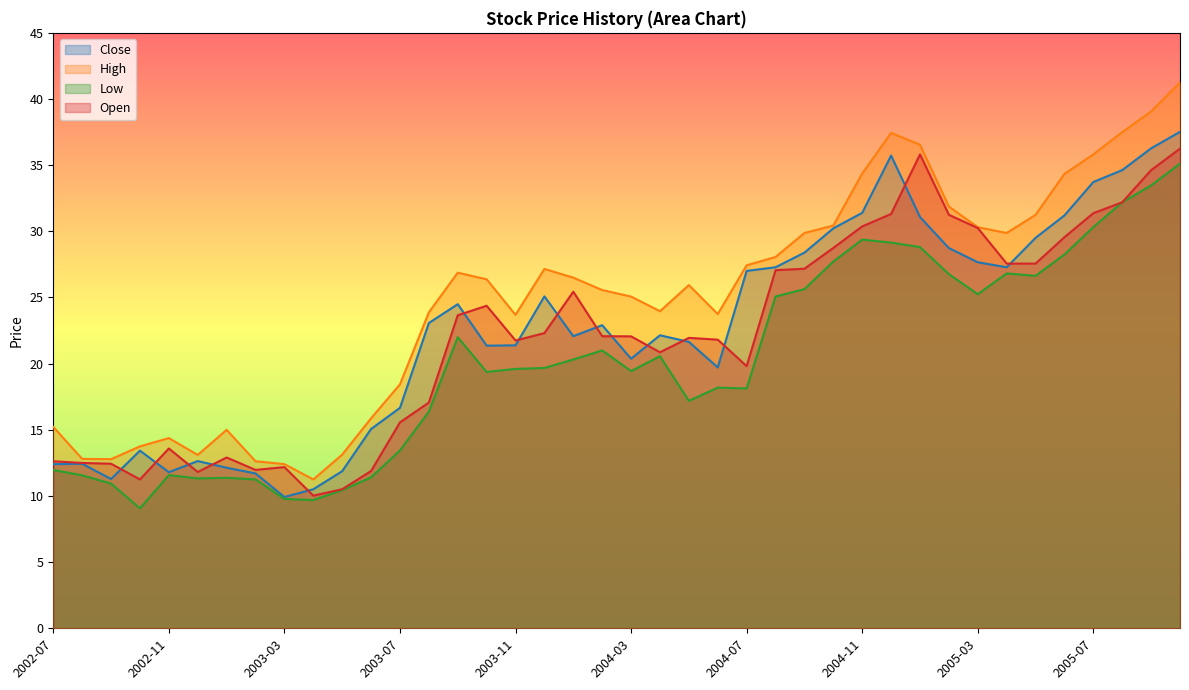

What is the label of the 24th point from the right?

2003-11